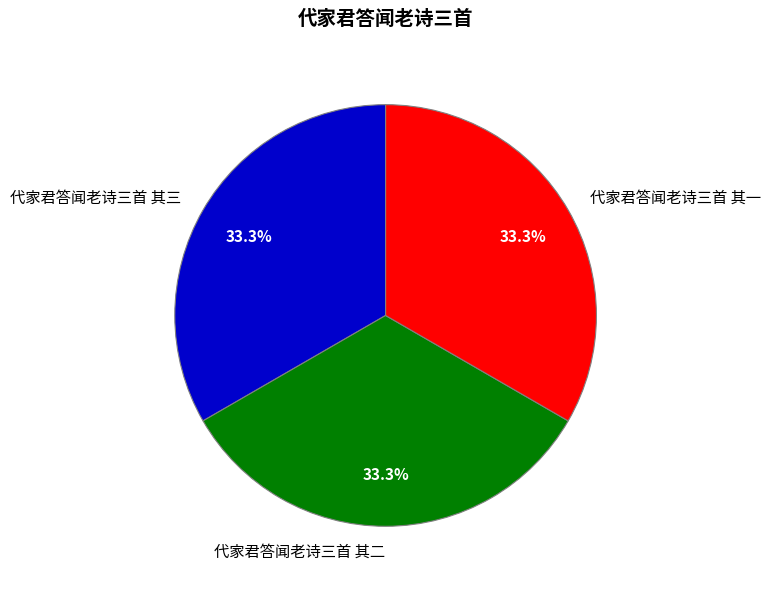

Is there a majority slice in this chart?

No